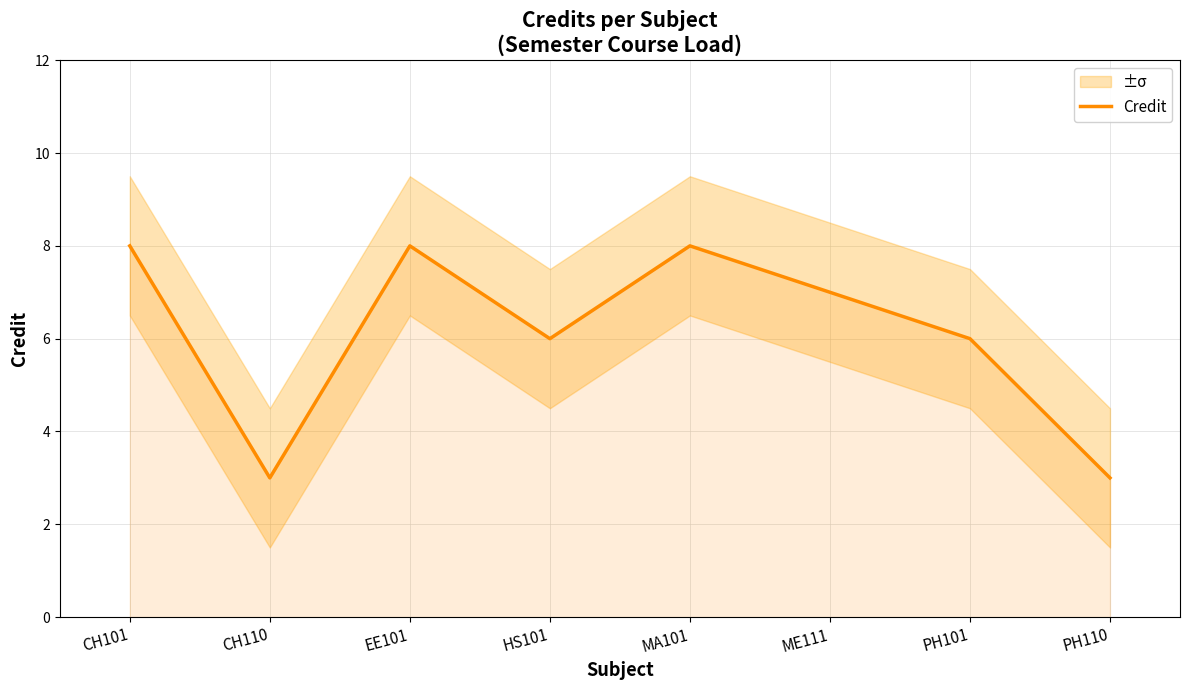

Where is the first local minimum?

CH110